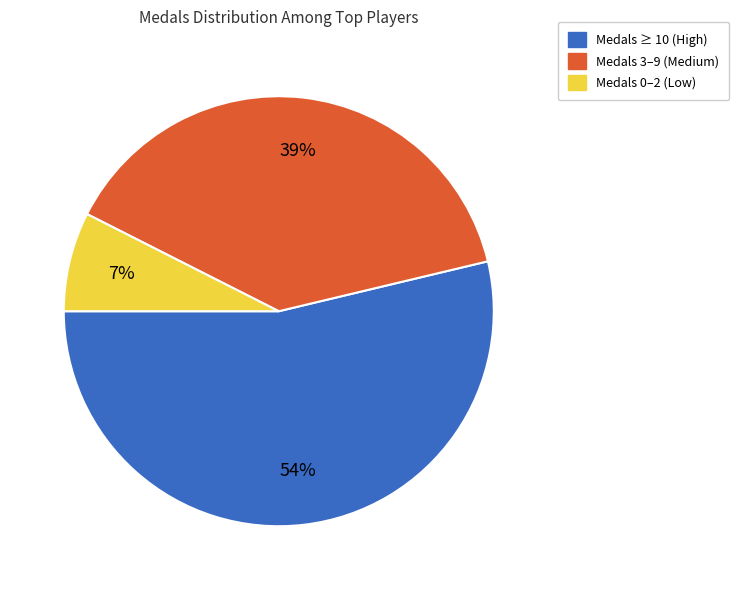

To the nearest percent, what is the average slice percentage?

33%